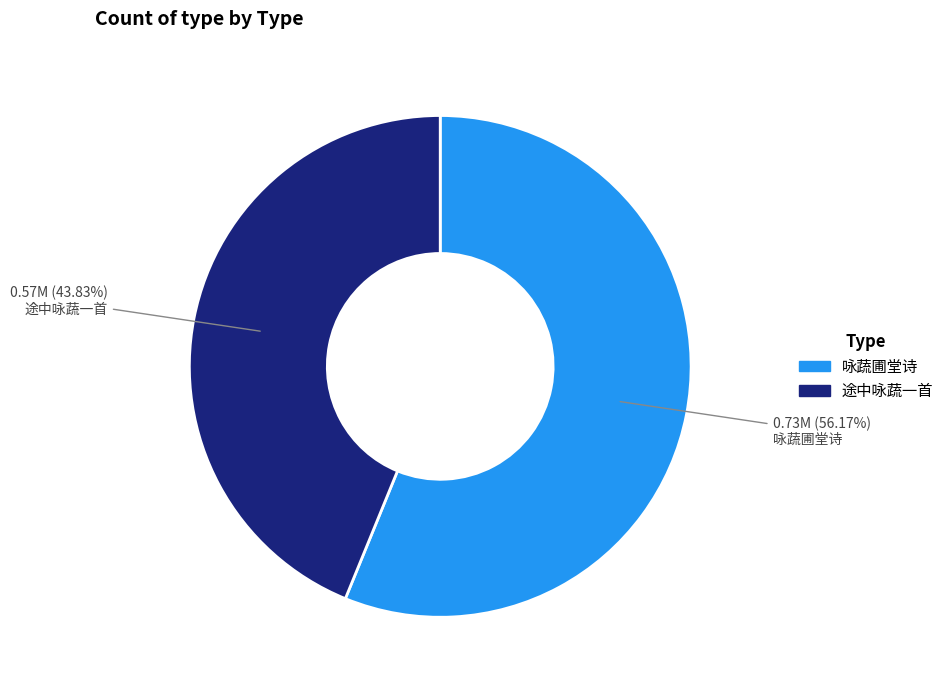

What is the smallest slice in the pie chart?

途中咏蔬一首